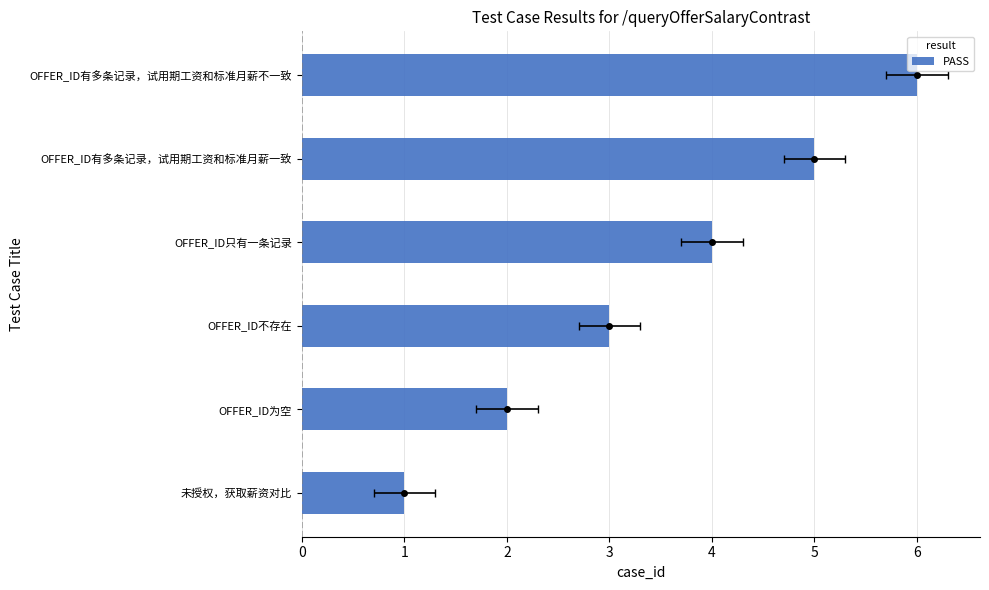

Between OFFER_ID有多条记录，试用期工资和标准月薪不一致 and OFFER_ID为空, which is larger?

OFFER_ID有多条记录，试用期工资和标准月薪不一致